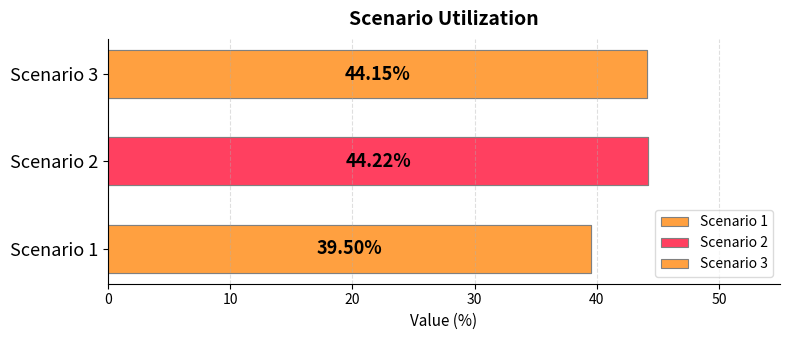

The chart shows a value of 11.5 at Scenario 2. True or false?

False